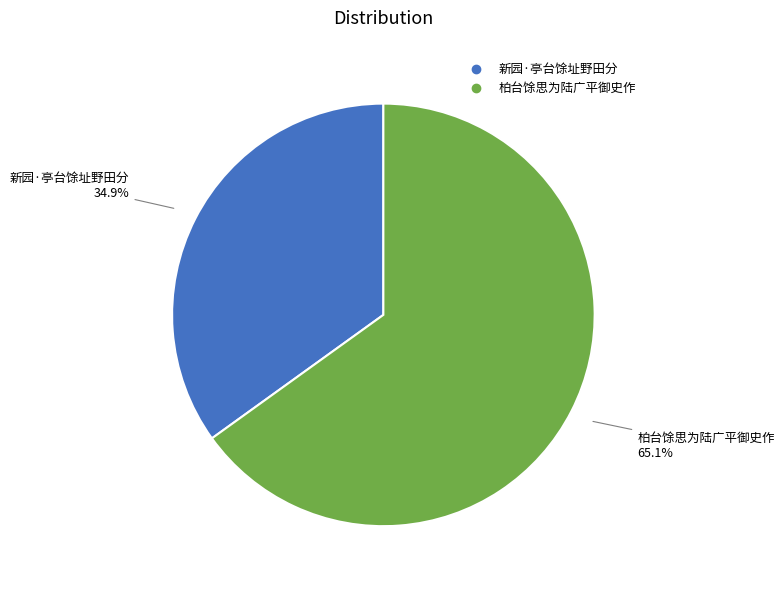

Which has a higher value, 新园·亭台馀址野田分 or 柏台馀思为陆广平御史作?

柏台馀思为陆广平御史作